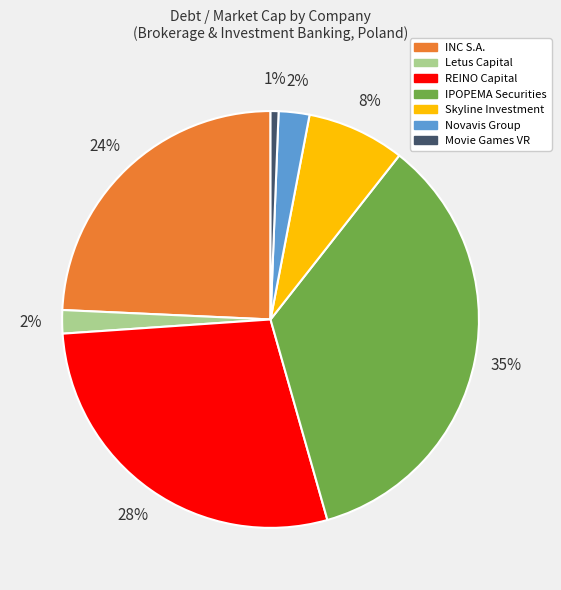

Does any single category account for the majority?

No